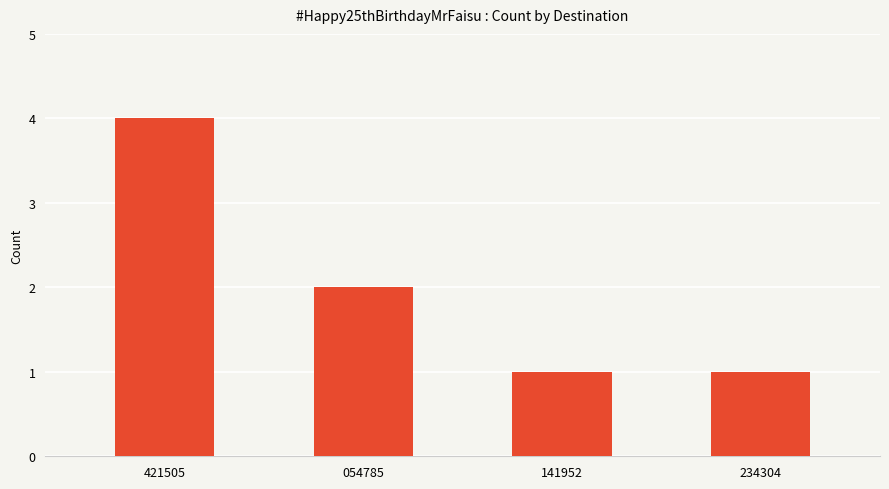

What position from the right is 234304?

1